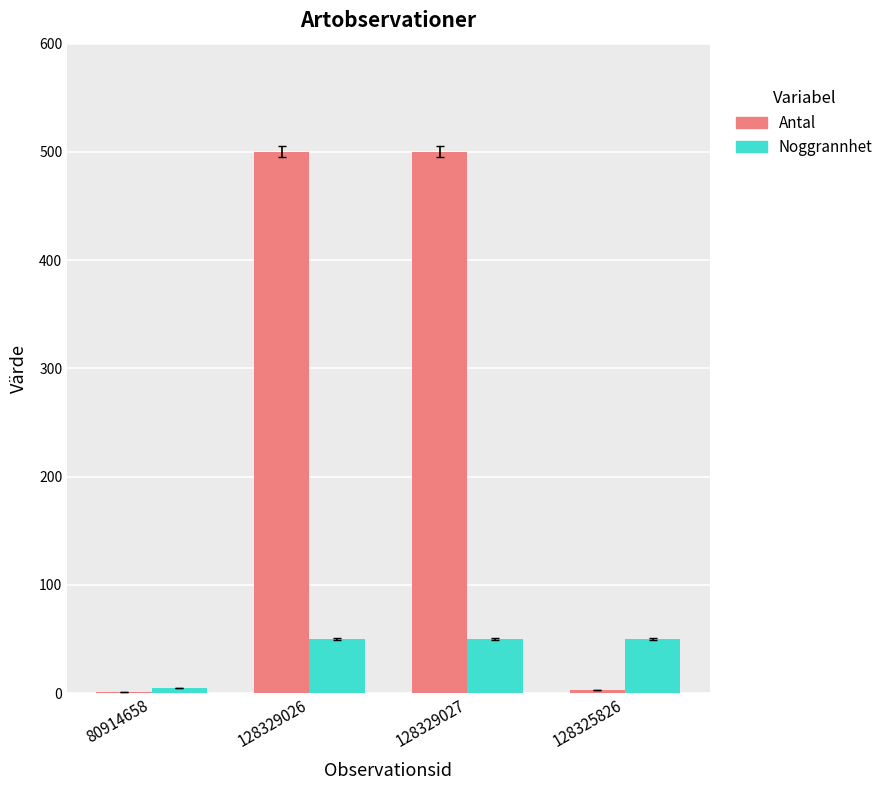

True or false: Antal has a value of 322 at 128329026.

False